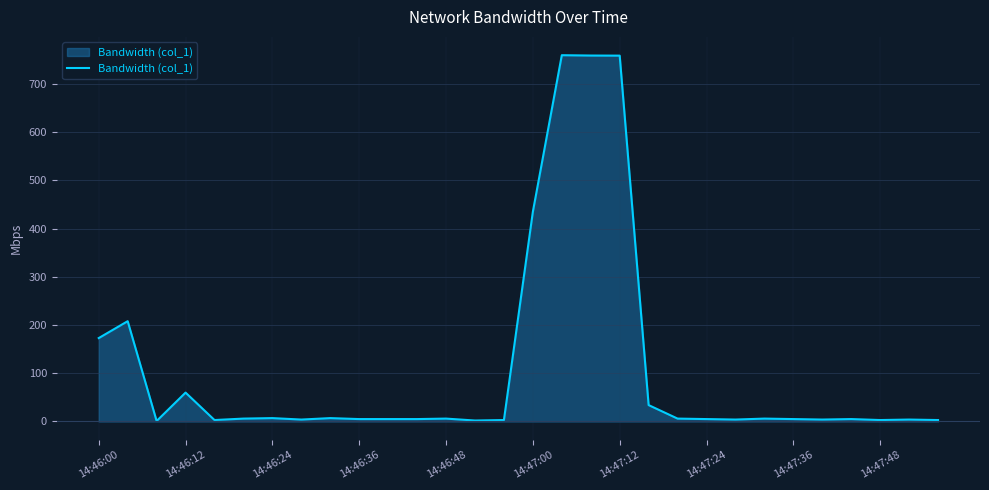

What is the maximum value shown in the chart?

759.2